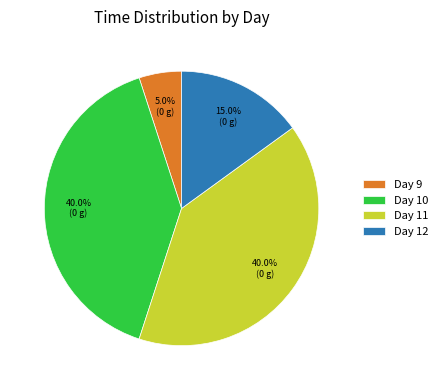

Between Day 12 and Day 10, which is larger?

Day 10